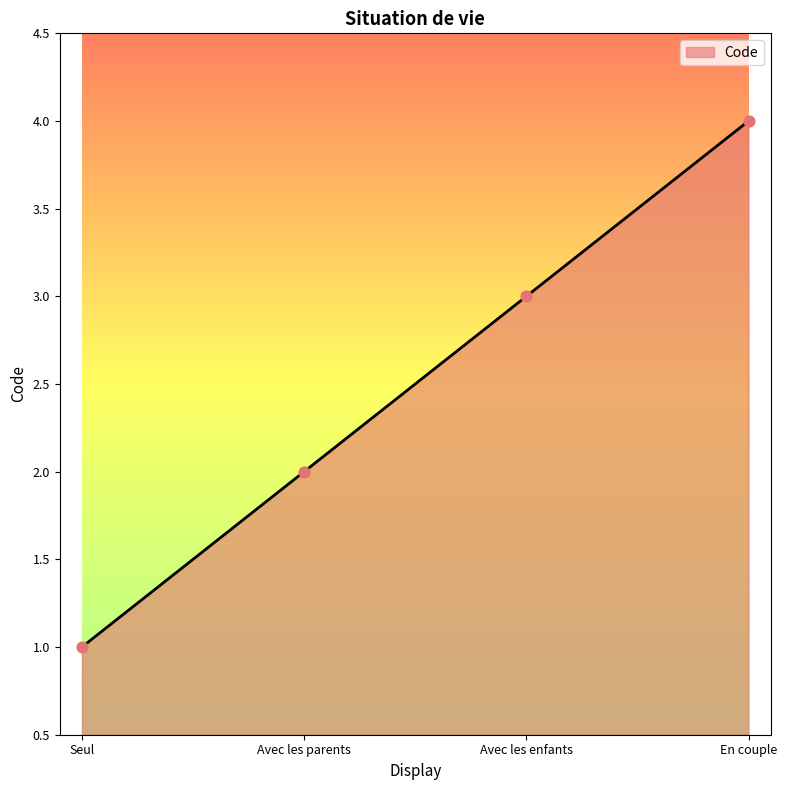

Which has a higher value, Seul or Avec les parents?

Avec les parents